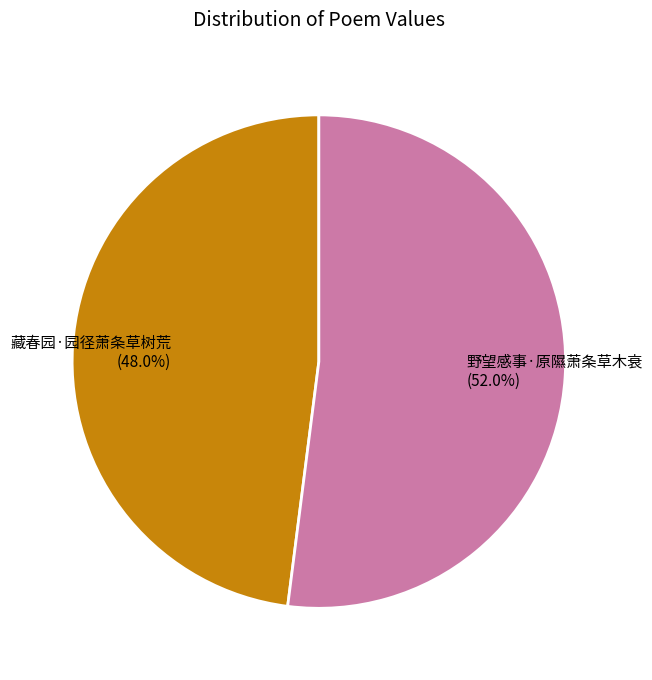

Do 野望感事·原隰萧条草木衰 and 藏春园·园径萧条草树荒 together represent more than half of the pie?

Yes